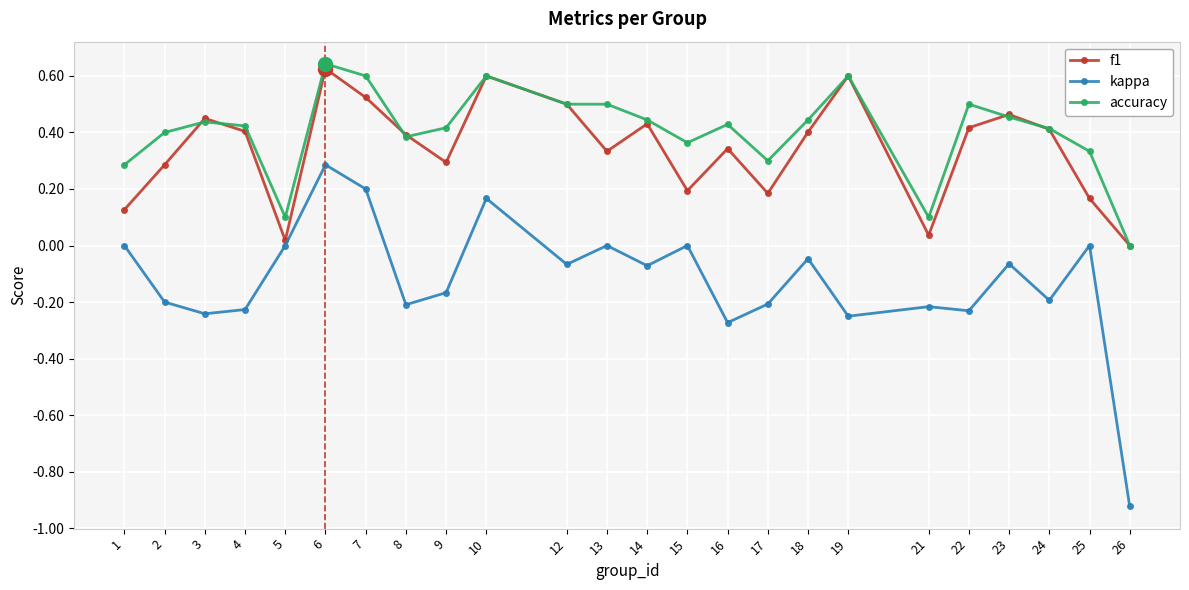

At which category is the sum across all series the highest?

6